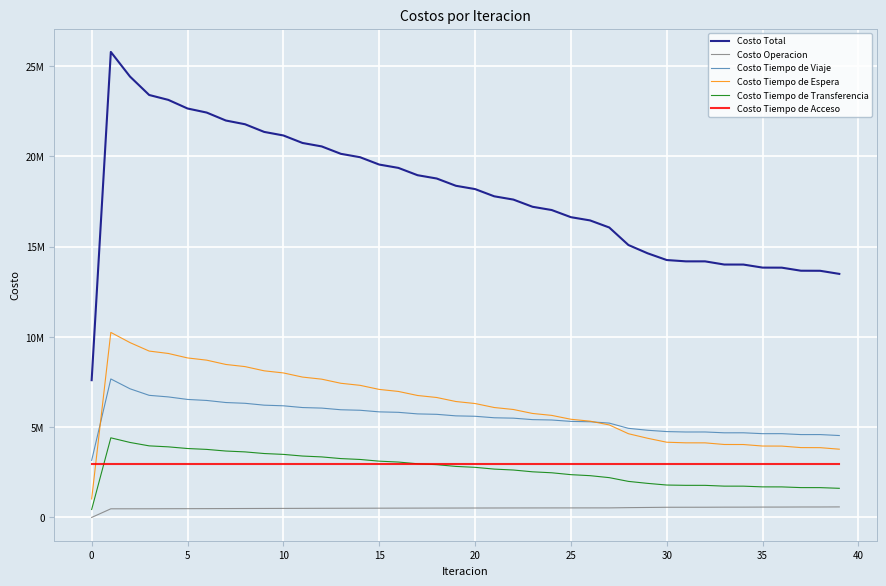

What are all the series names shown in the legend?

Costo Total, Costo Operacion, Costo Tiempo de Viaje, Costo Tiempo de Espera, Costo Tiempo de Transferencia, Costo Tiempo de Acceso